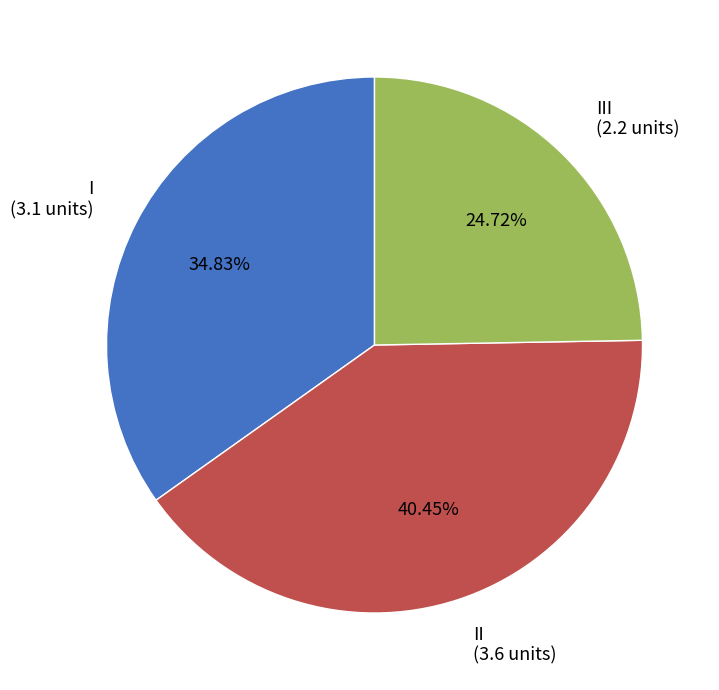

To the nearest percent, what is the difference between the largest and smallest slice percentages?

16%